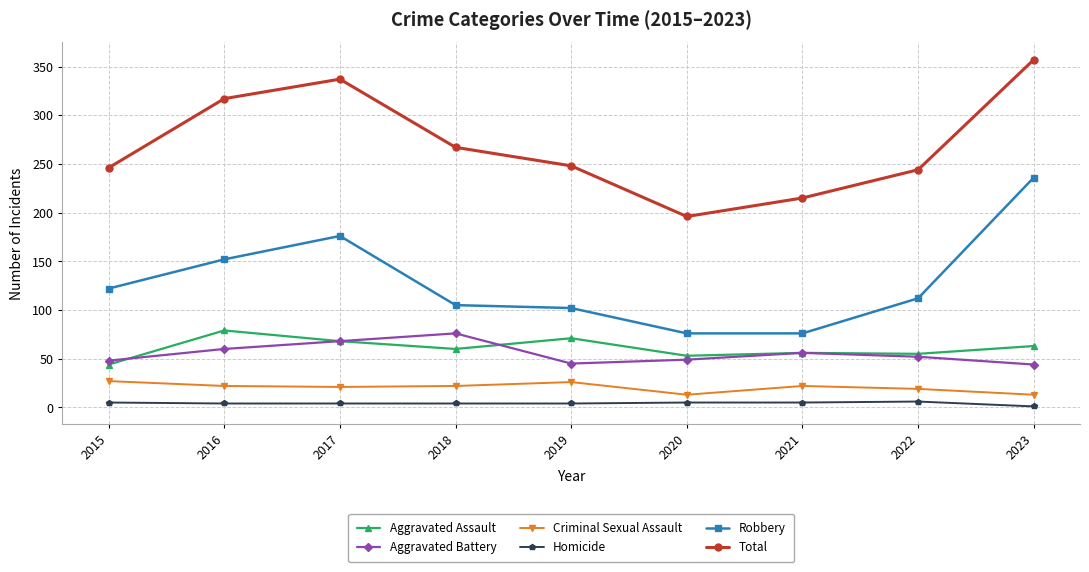

Between 2019 and 2023, which series saw the biggest shift?

Robbery